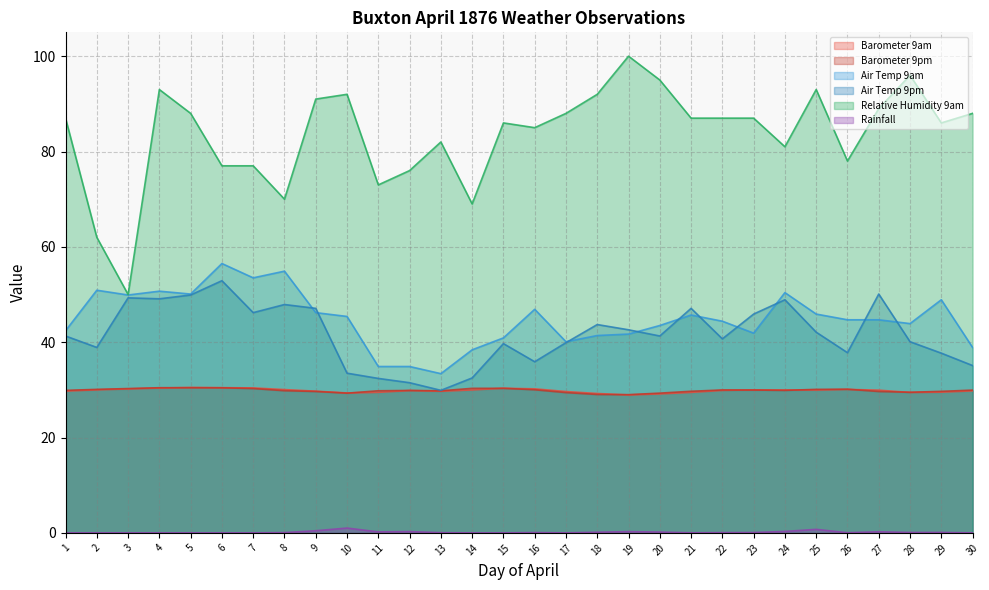

At which category does the chart reach its peak across all series?

19